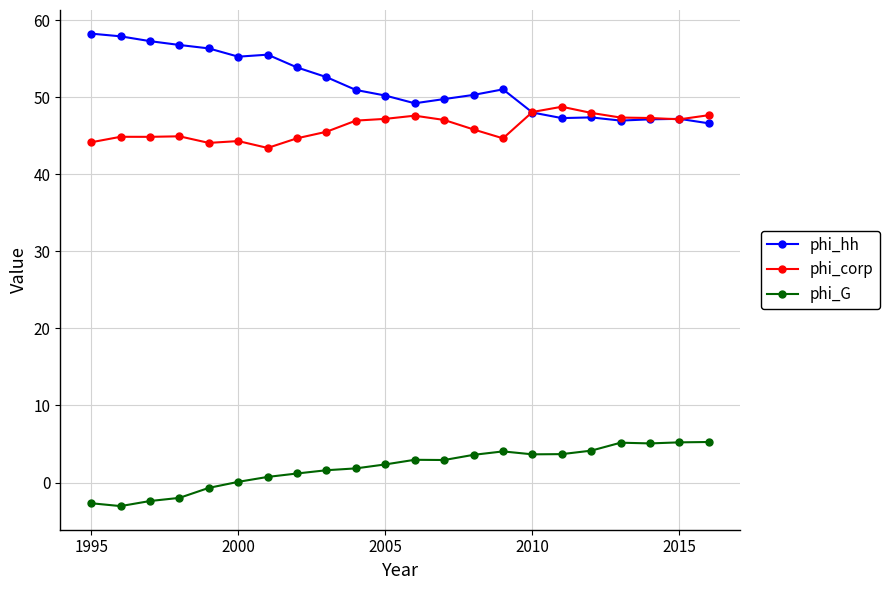

Rank the series by their maximum value, from highest to lowest.

phi_hh, phi_corp, phi_G